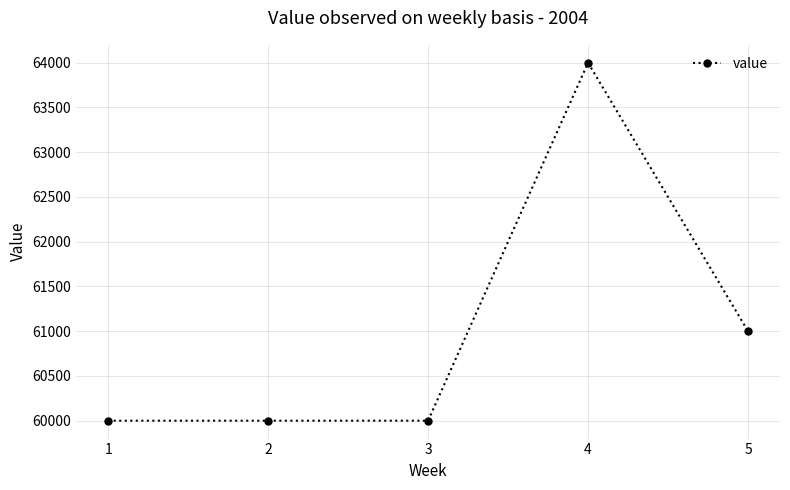

What is the value of the 3rd point from the left?

60000